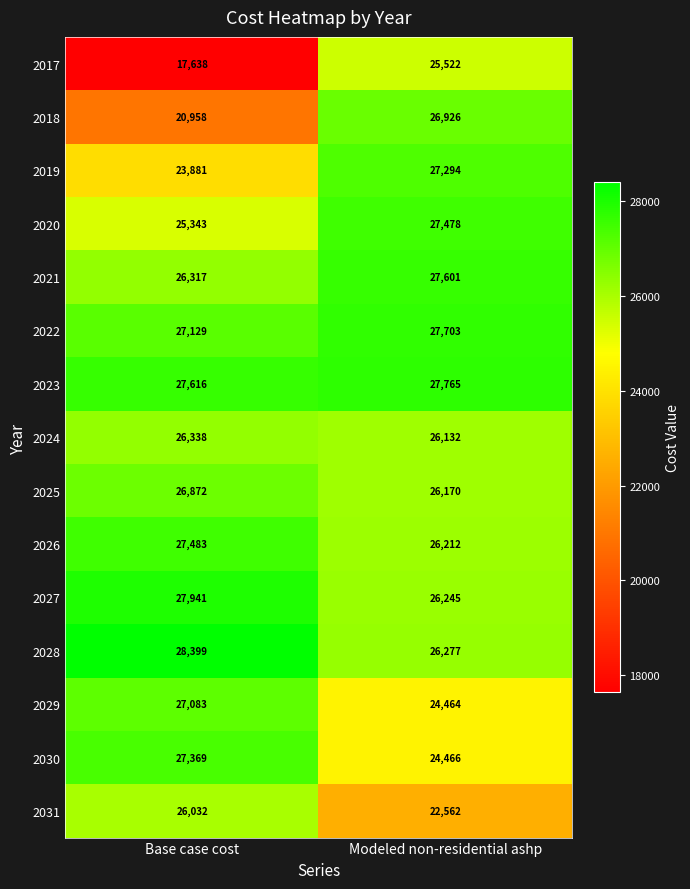

What is the difference between the 2021 values at Modeled non-residential ashp and Base case cost?

1284